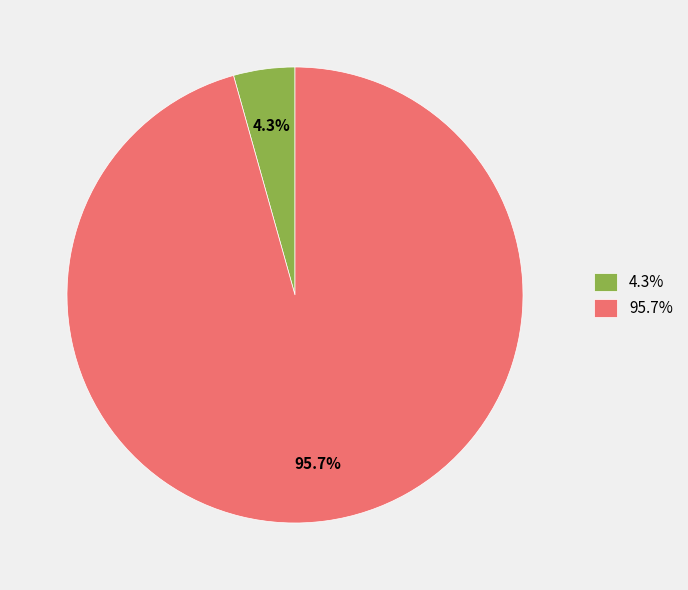

Combined, do 95.7% and 4.3% account for over 50%?

Yes